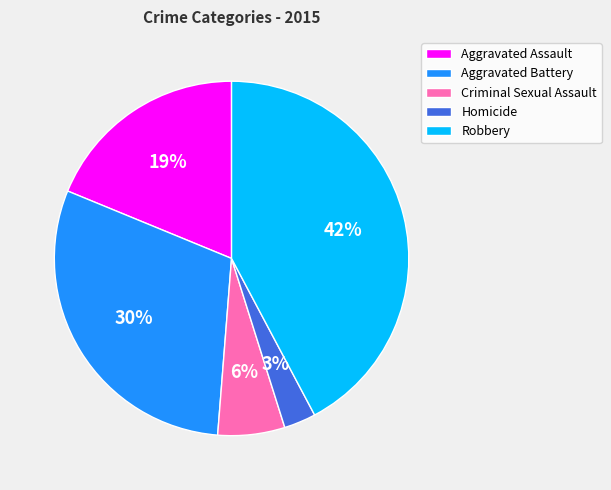

To the nearest percent, what is the difference between the largest and smallest slice percentages?

39%